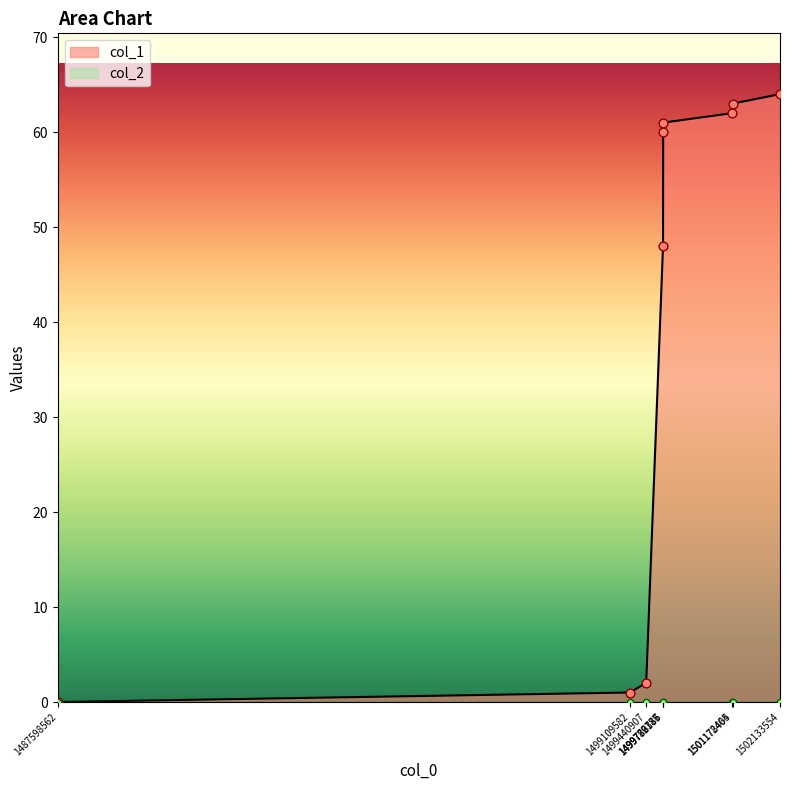

Between 1499779185 and 1501178465, which is larger?

1501178465